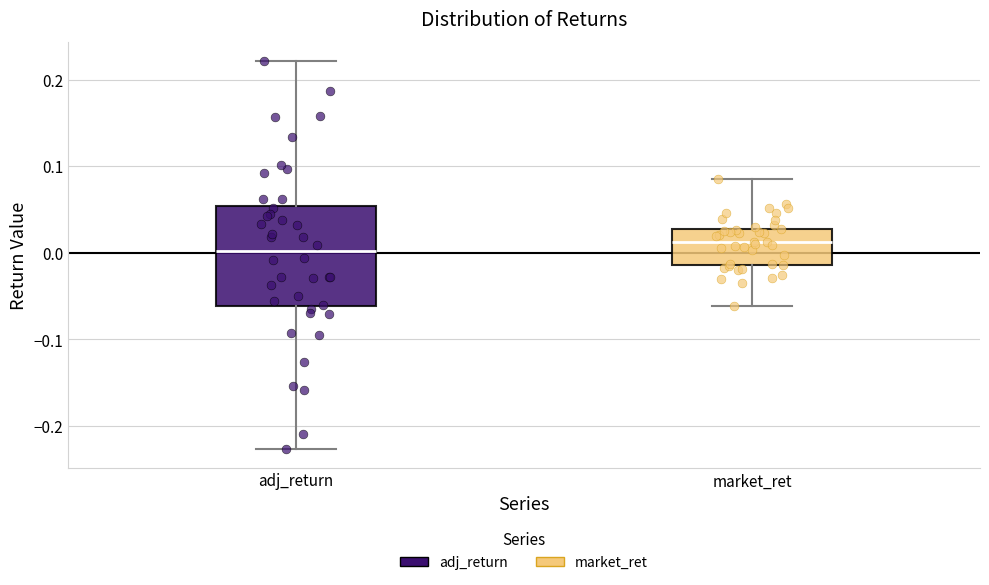

Which box has the highest median line?

market_ret